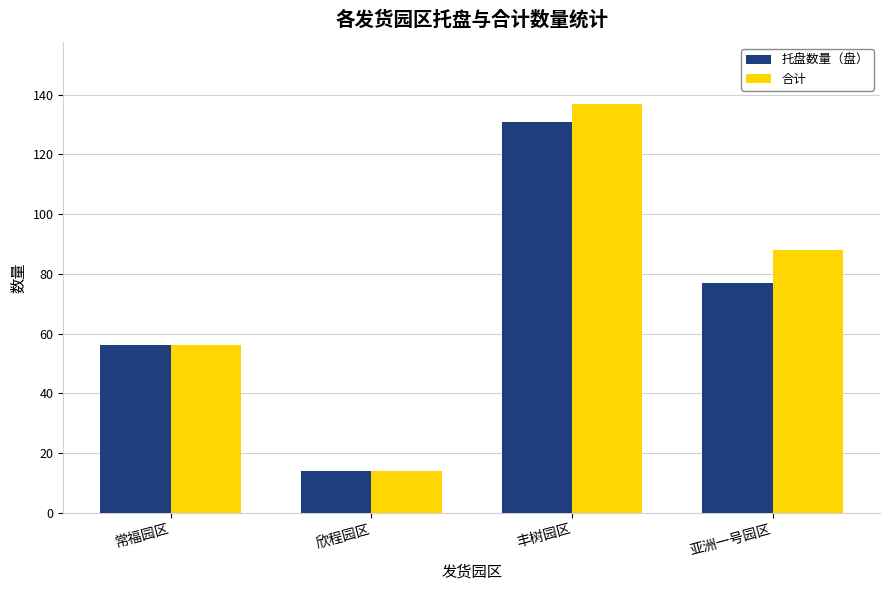

Which series has the largest range (max minus min)?

合计